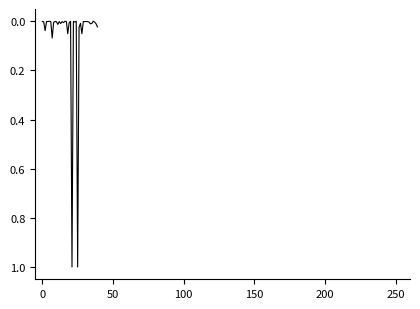

How many lines are shown in the chart?

1